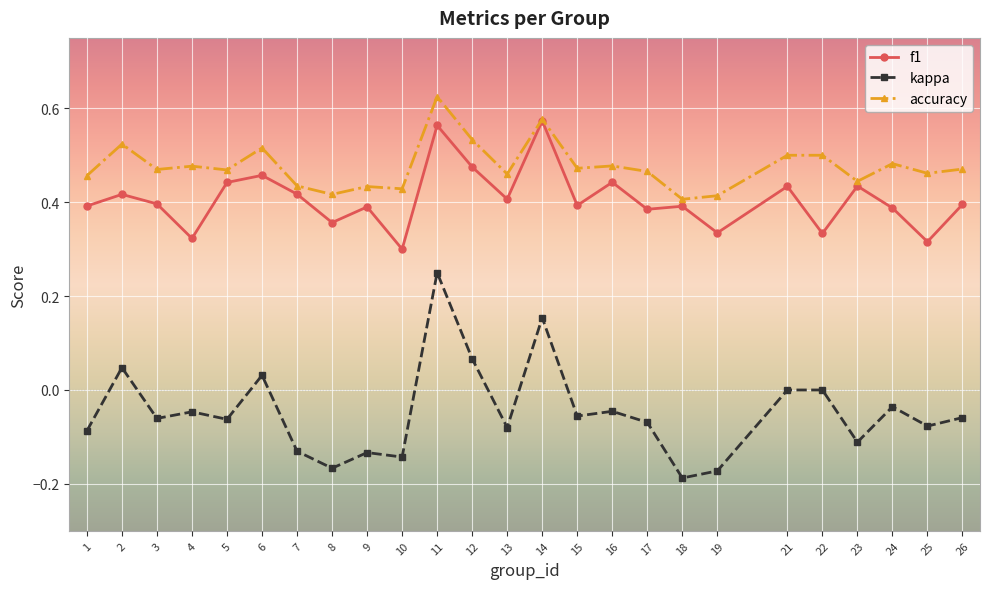

Which label corresponds to the smallest value in the chart?

18